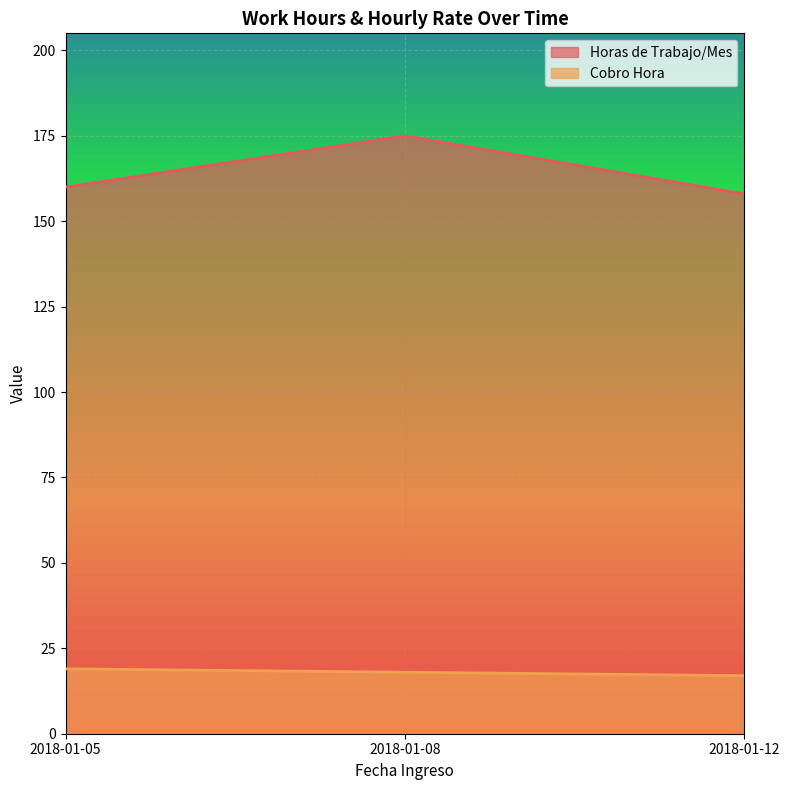

Which series has the largest total across all categories?

Horas de Trabajo/Mes